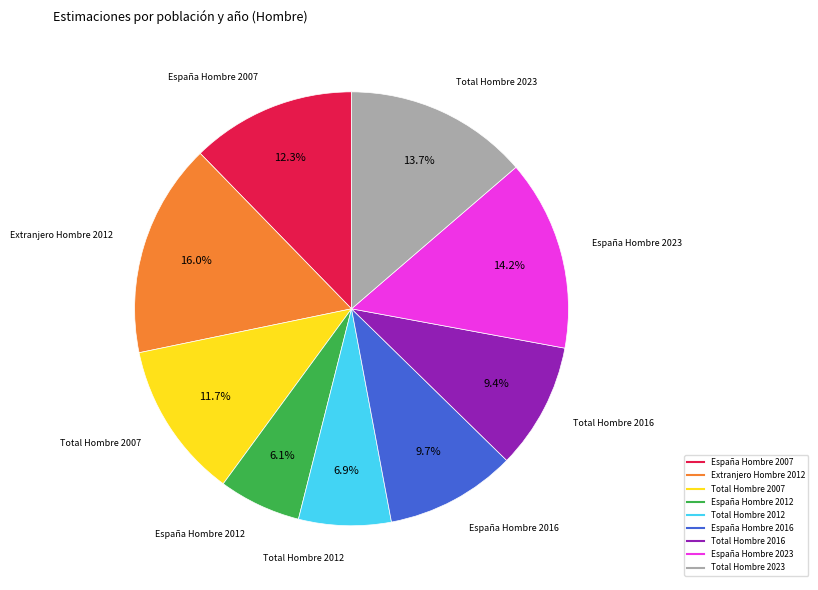

Which slice is the largest?

Extranjero Hombre 2012